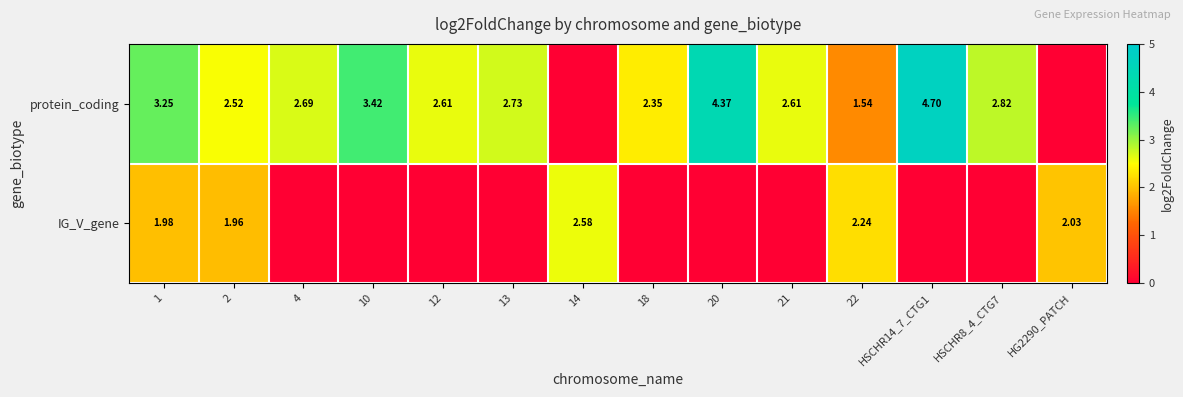

Rank the series at 1 from lowest to highest value.

IG_V_gene, protein_coding